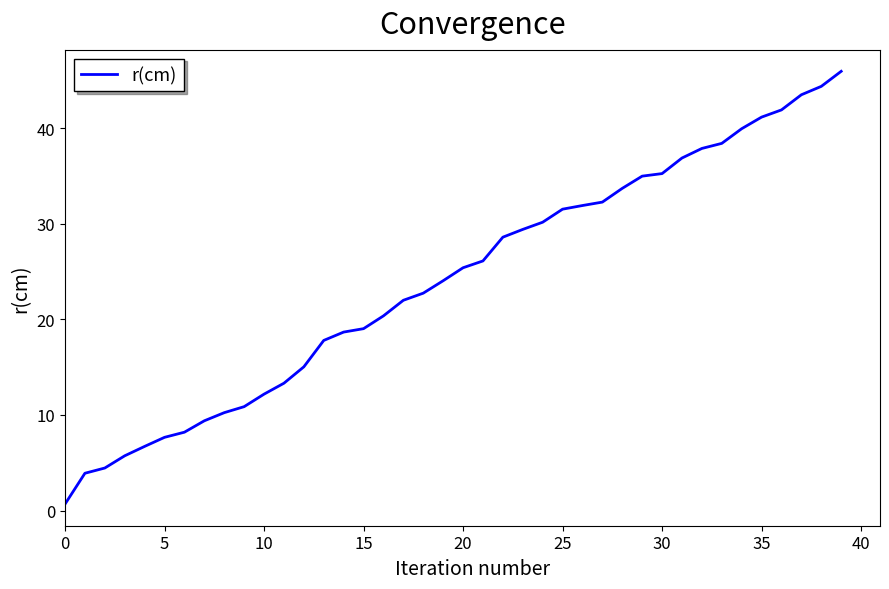

What is the minimum value shown in the chart?

0.7